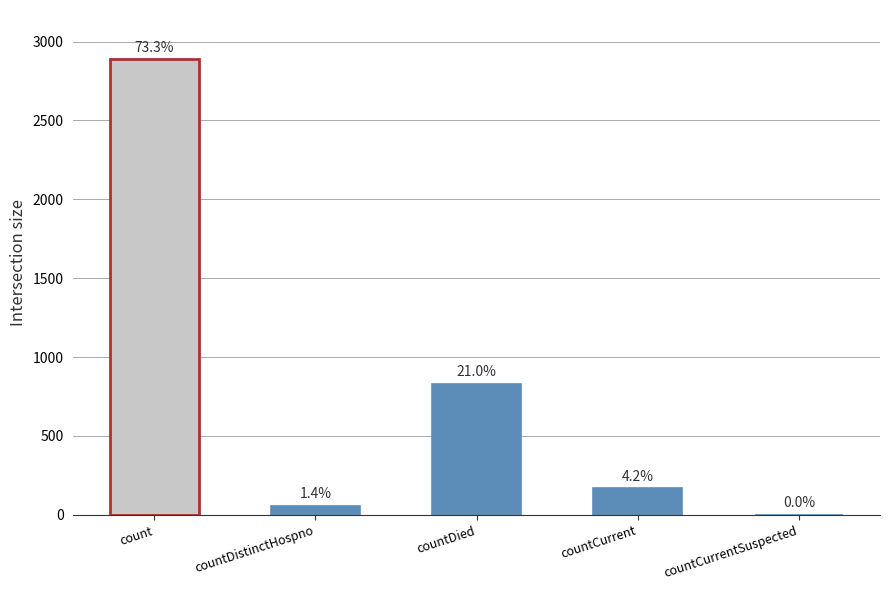

Are the bars horizontal?

No